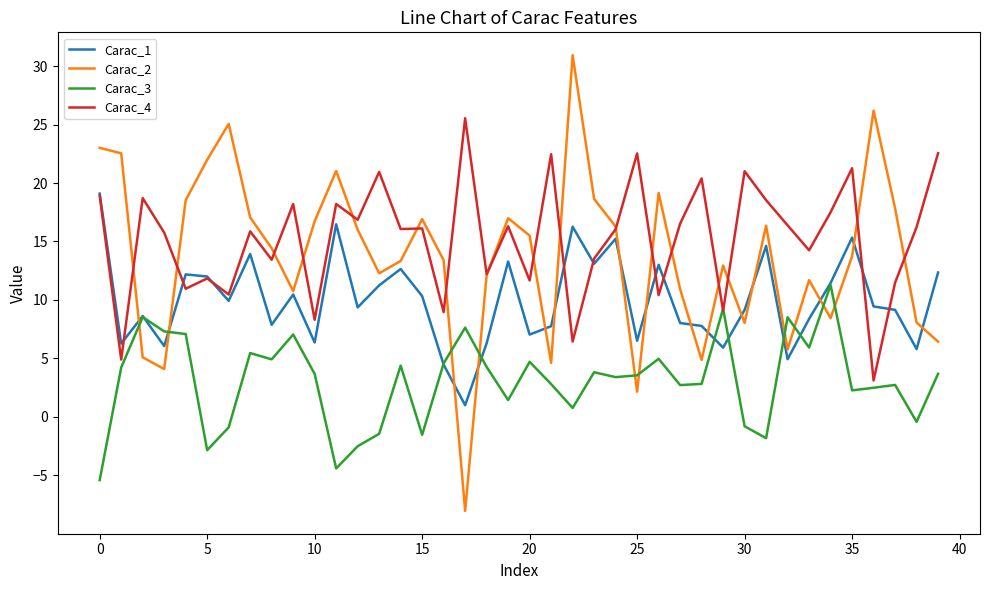

What is the lowest value of the Carac_1 series?

1.0